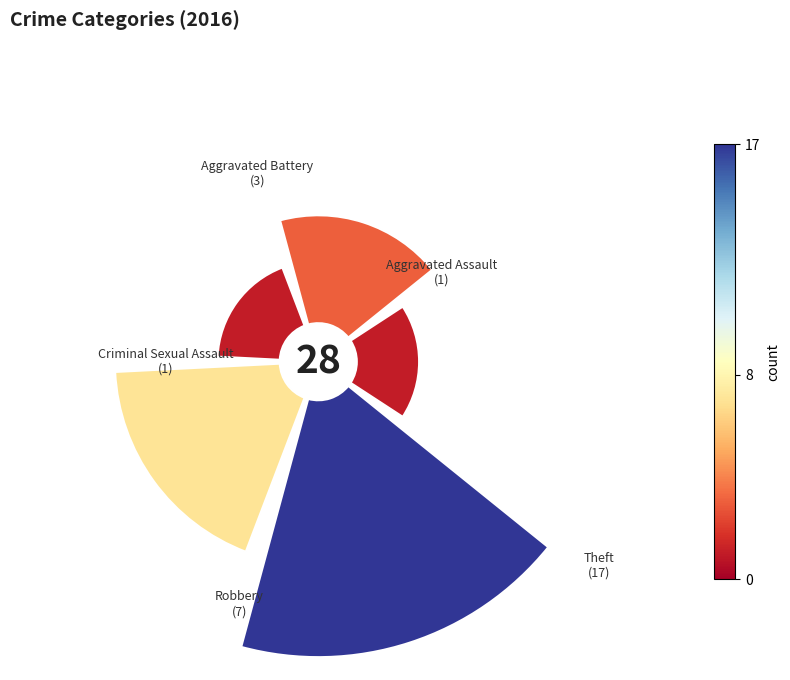

Does 0.4 represent more than half of the total?

No